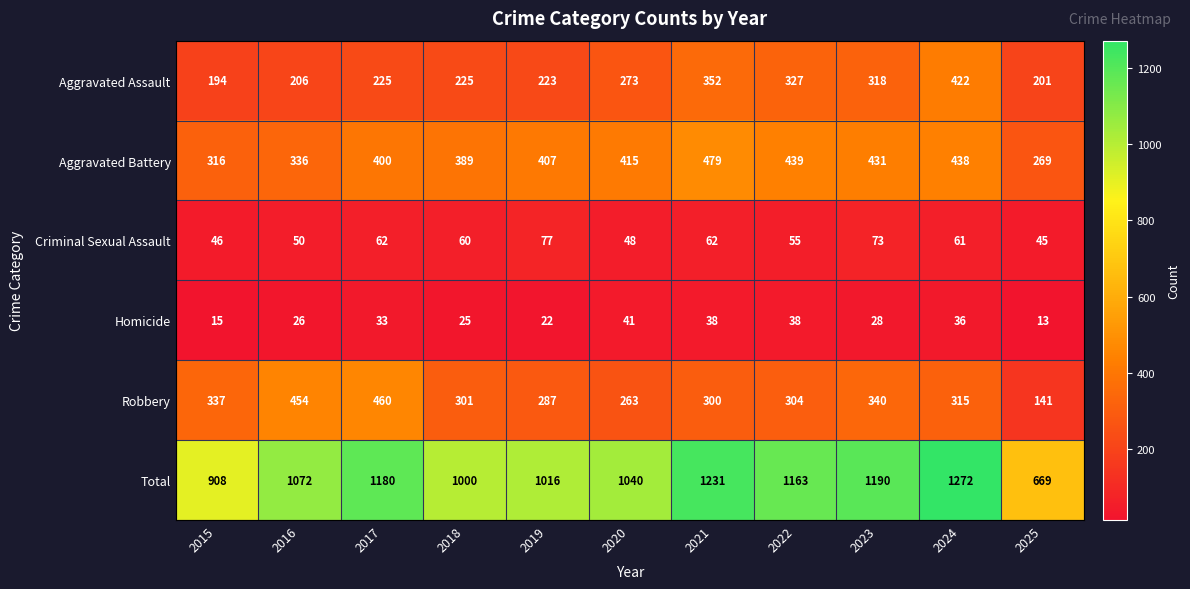

Rank the series by their maximum value, from highest to lowest.

Total, Aggravated Battery, Robbery, Aggravated Assault, Criminal Sexual Assault, Homicide